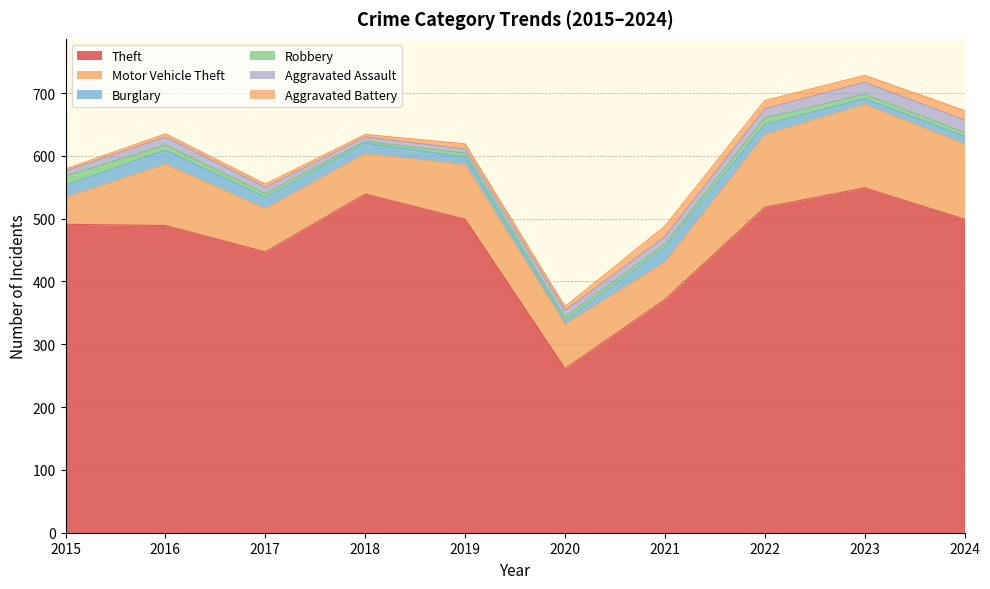

What is the minimum value shown in the chart?

3